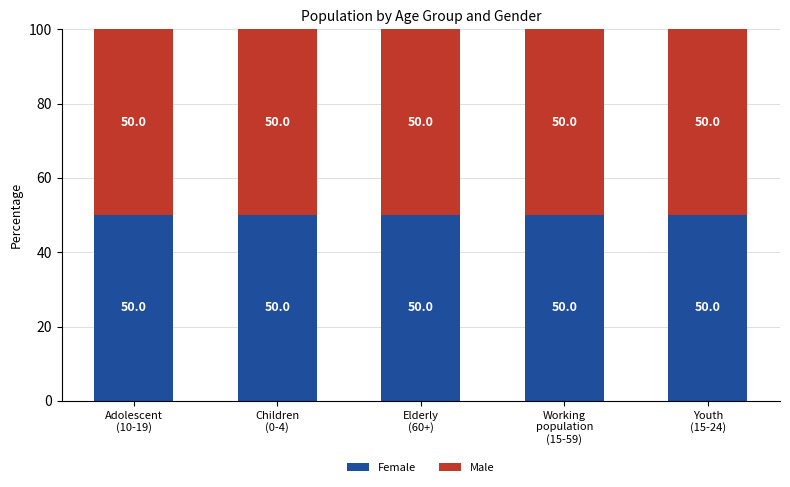

How many bars are there in total?

10